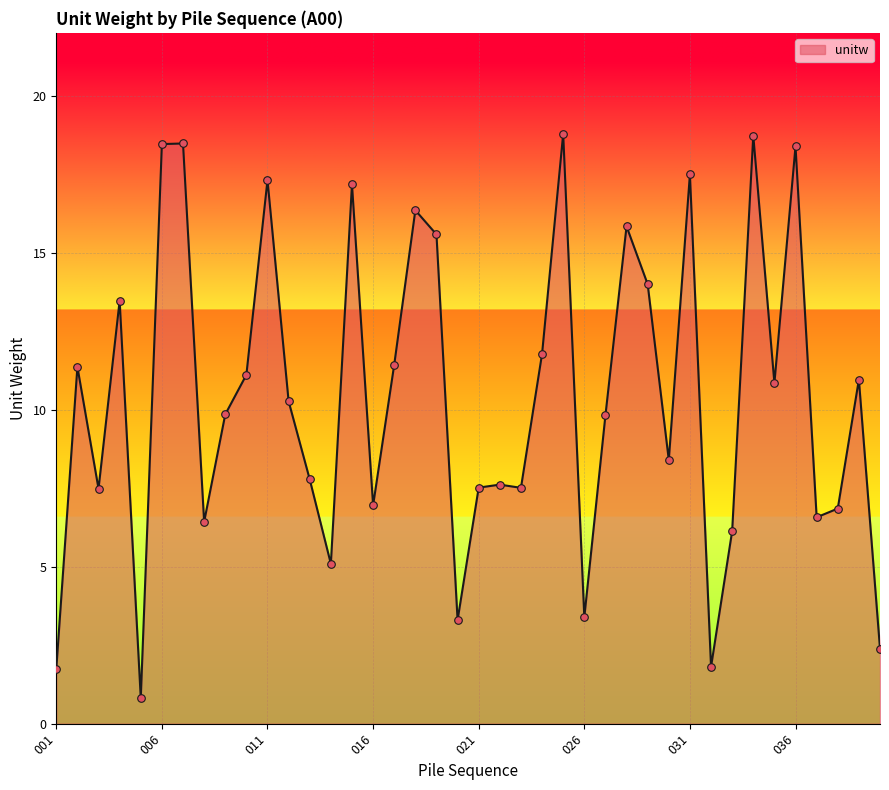

What is the difference between the maximum and minimum values?

18.0